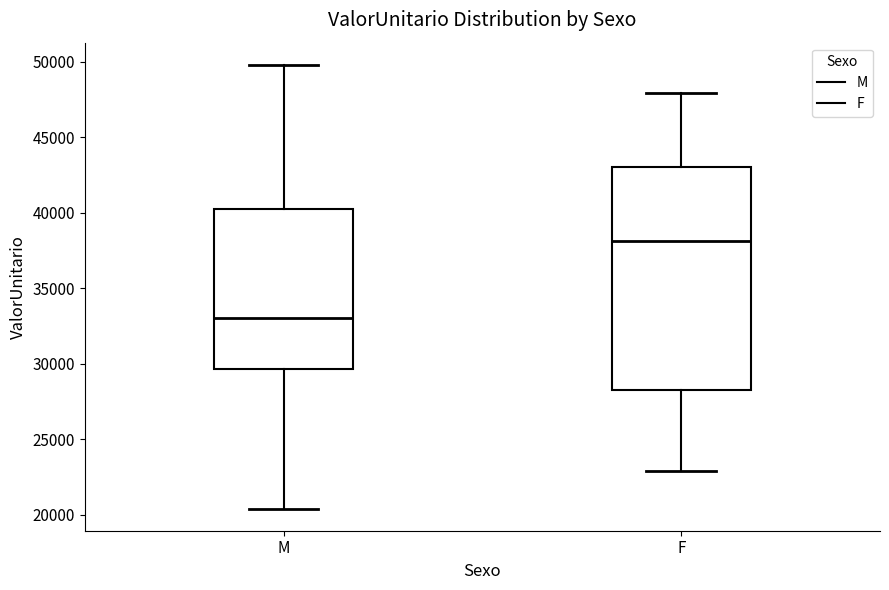

Reading left to right, read every box against the y-axis: the position of its median line, the range the box covers, and the ends of its whiskers. The values are not printed on the chart, so give them approximately, as read against the axis.

M: median 33000, box 29500 to 40000, whiskers 20500 to 50000
F: median 38000, box 28000 to 43000, whiskers 23000 to 48000